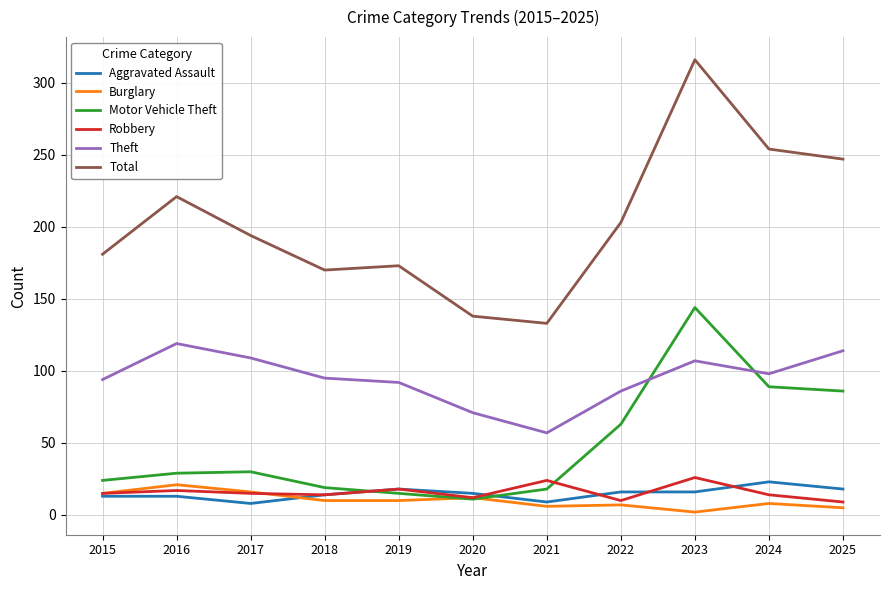

The Robbery series shows 17 at 2016. True or false?

True